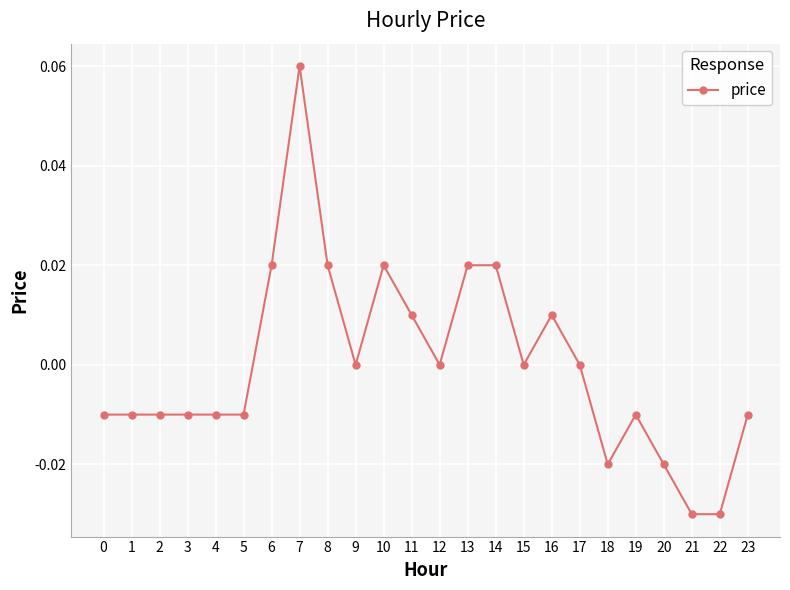

How many values are between 0 and 1?

12